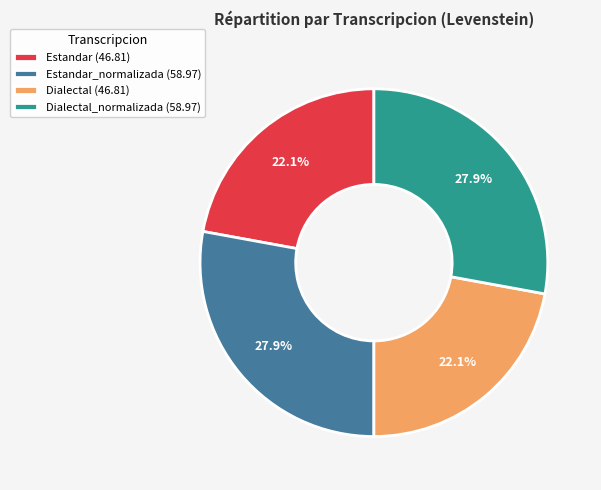

What percentage do Dialectal (46.81) and Estandar (46.81) together represent?

44.2%